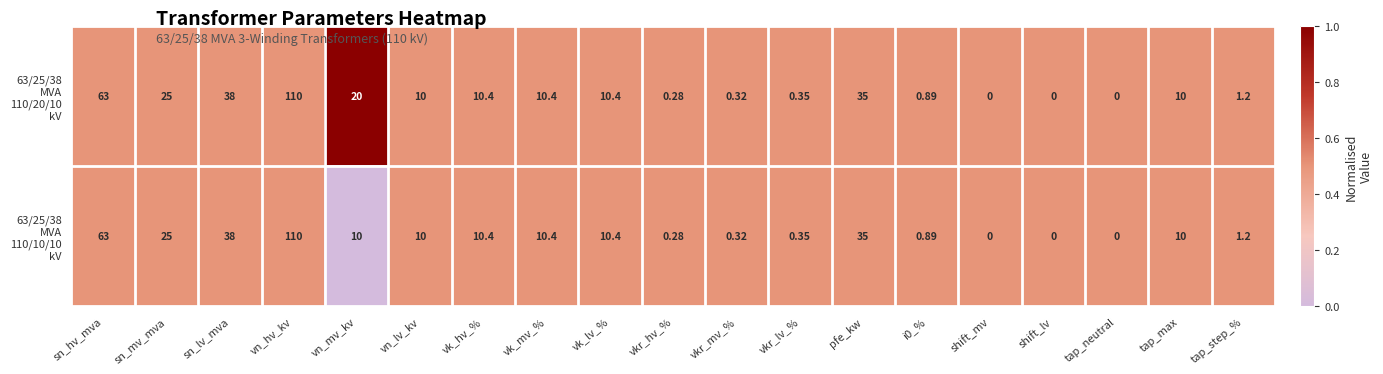

At which category is the sum across all series the highest?

vn_hv_kv